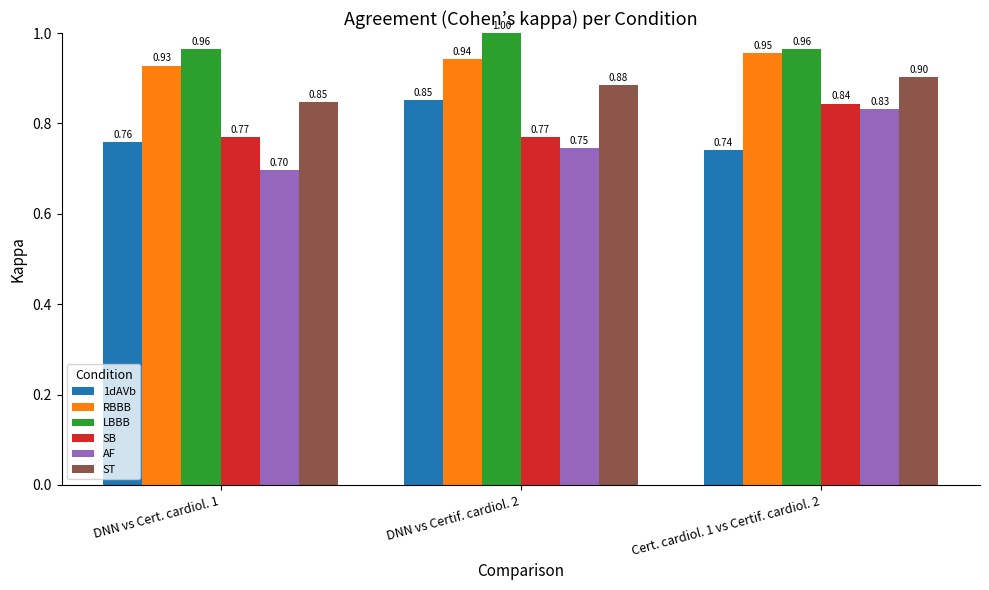

What is the sum of the LBBB values at Cert. cardiol. 1 vs Certif. cardiol. 2 and DNN vs Certif. cardiol. 2?

2.0